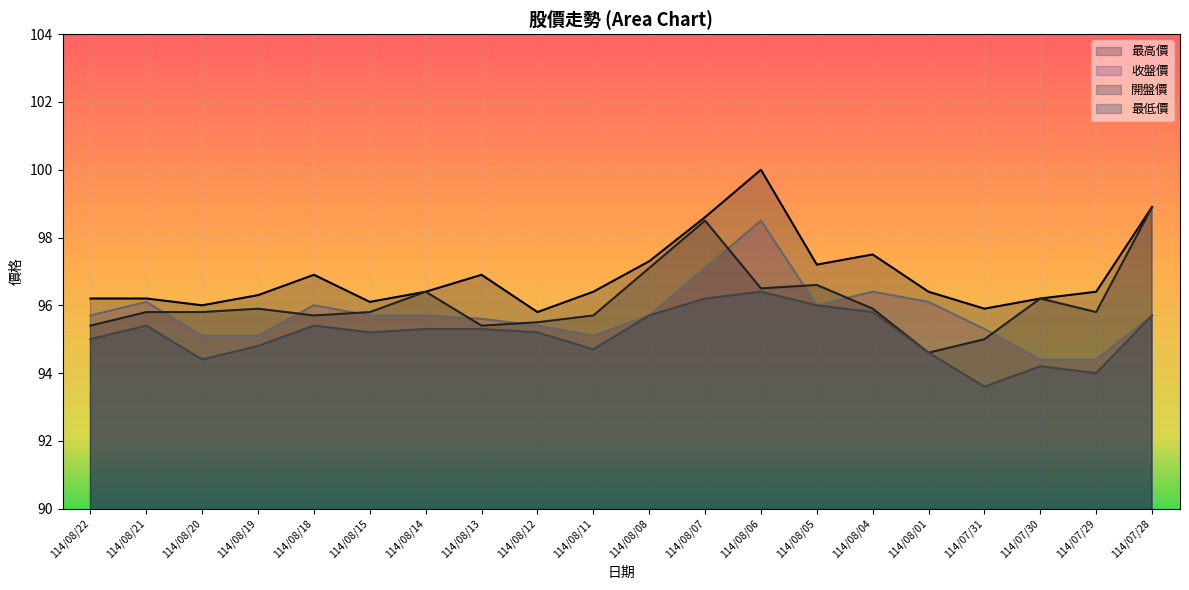

True or false: 最高價 and 最低價 cross at least once.

False